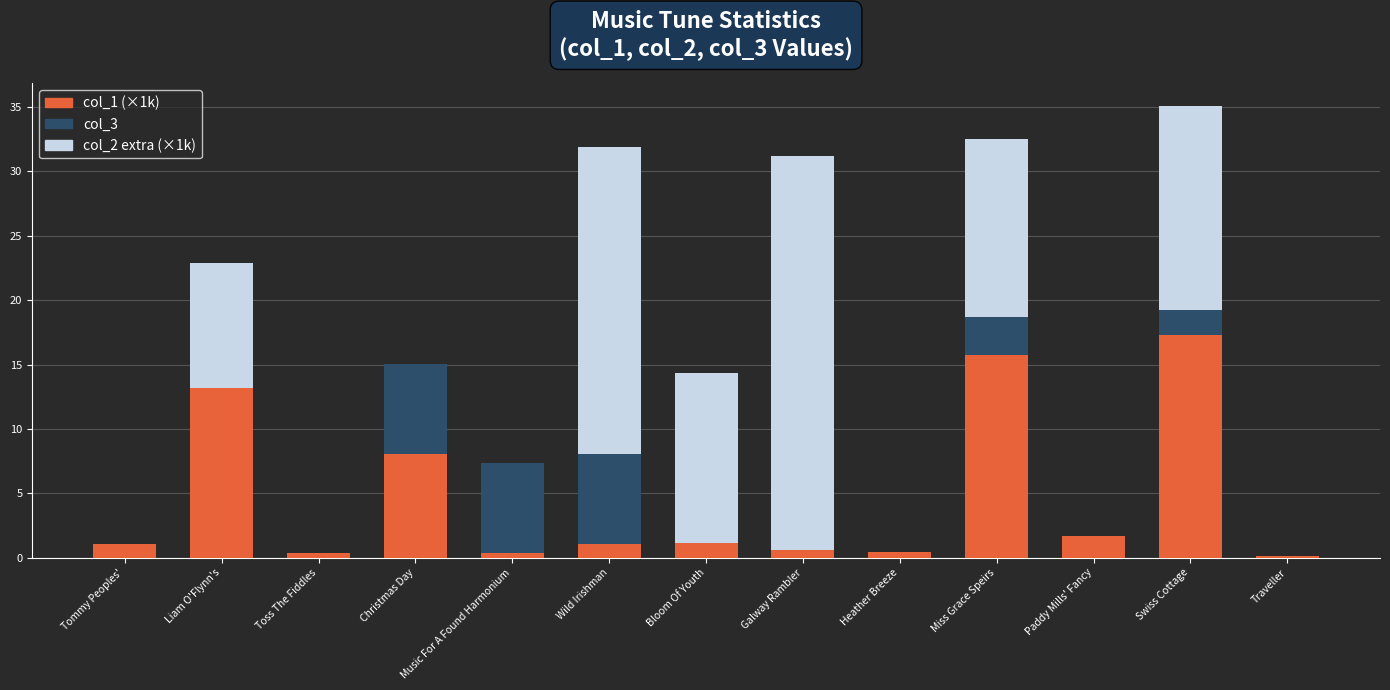

Is it true that col_1 (×1k) equals 1.7 at Paddy Mills' Fancy?

True